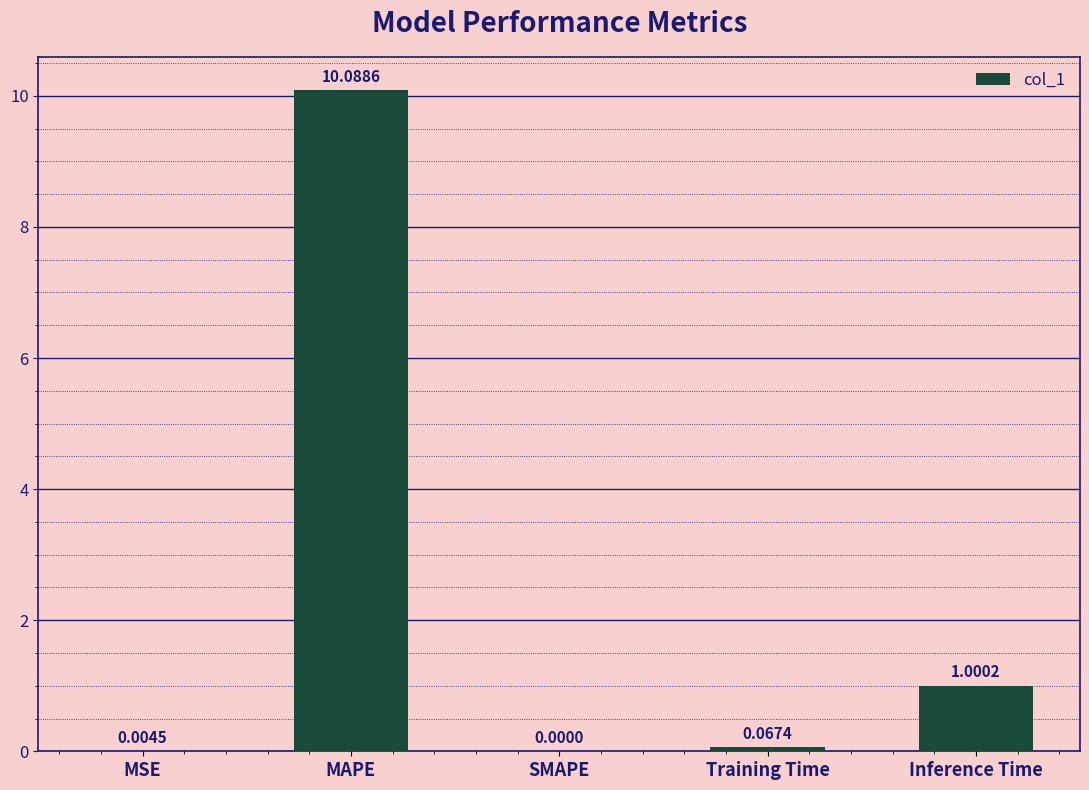

What is the ratio of the value at MAPE to the value at Inference Time?

10.1